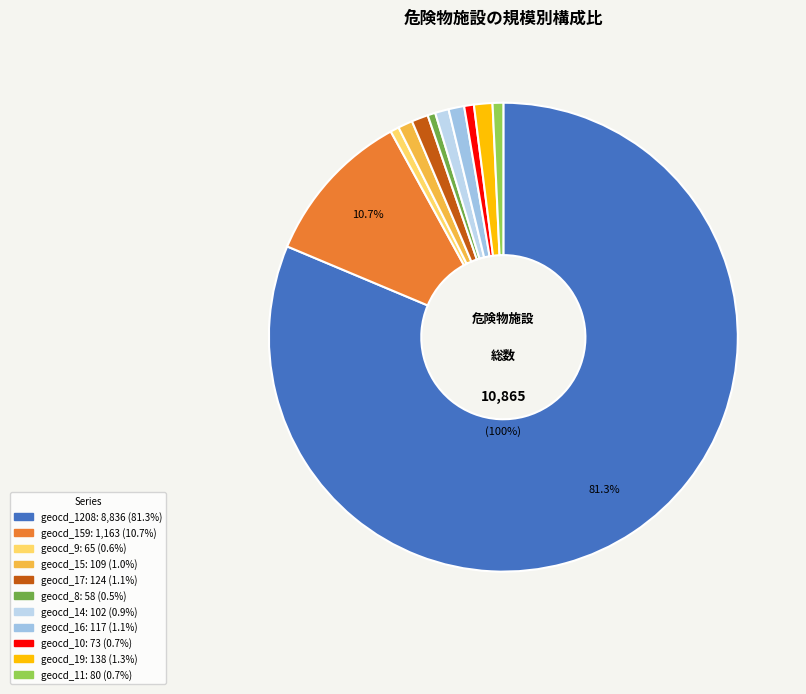

Does any single category account for the majority?

Yes